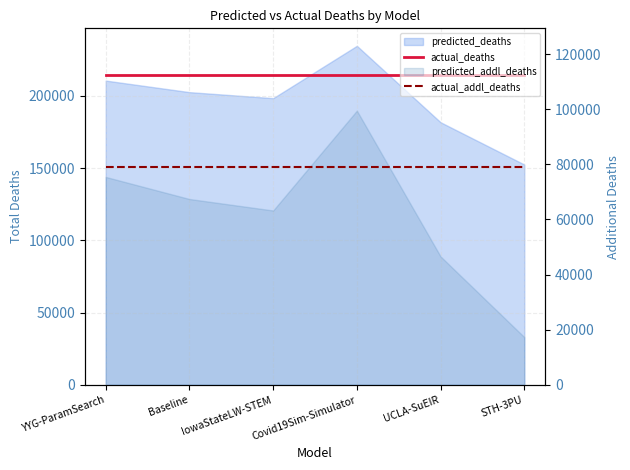

Rank the categories by actual_deaths value from highest to lowest.

YYG-ParamSearch, Baseline, IowaStateLW-STEM, Covid19Sim-Simulator, UCLA-SuEIR, STH-3PU